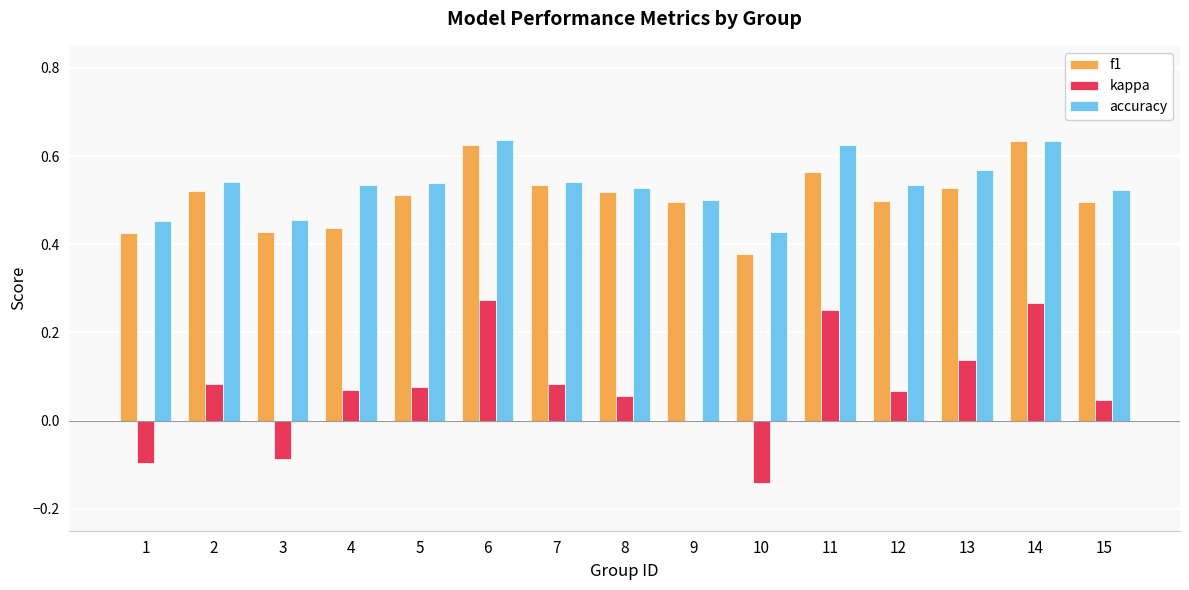

What is the sum of all kappa values?

1.1